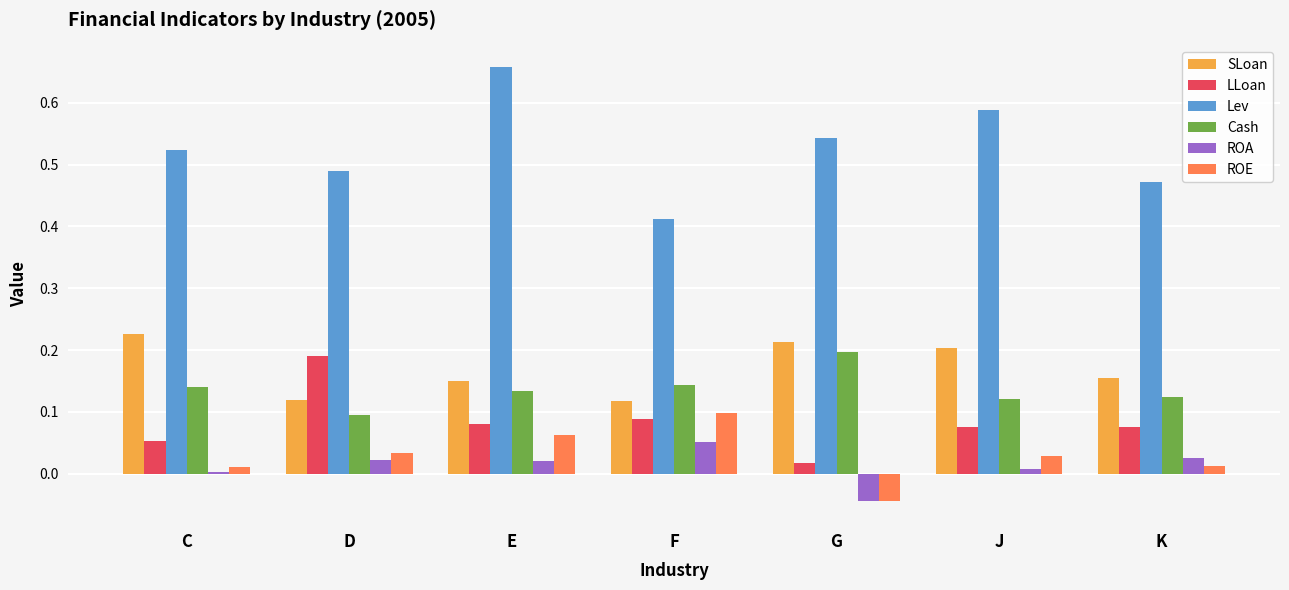

Between D and K, which series saw the biggest shift?

LLoan